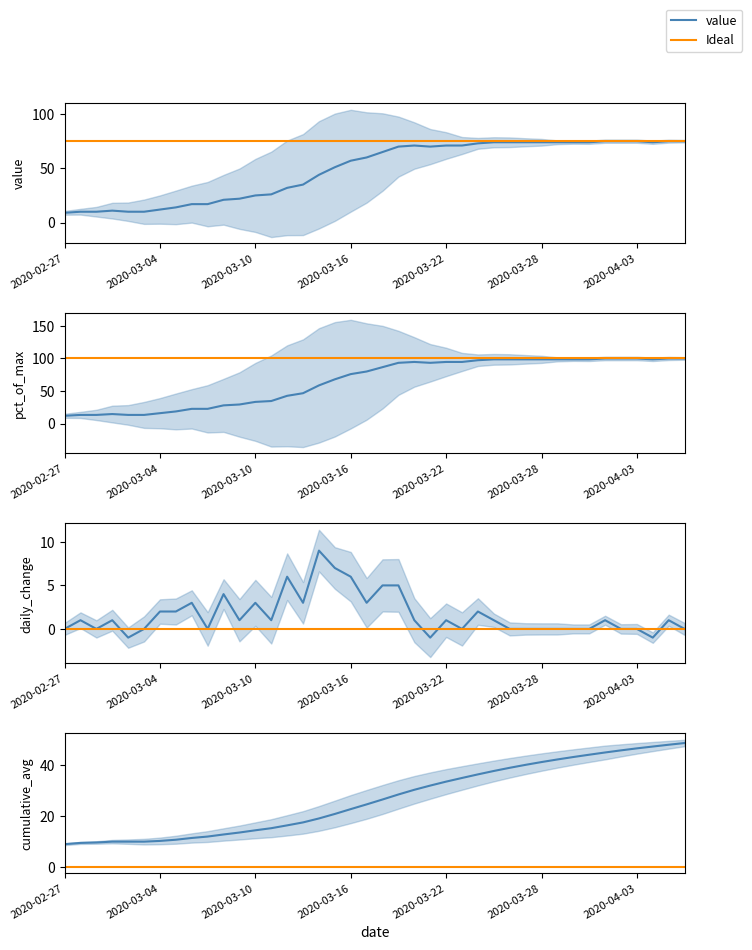

Is this an area chart (filled region under the line)?

No